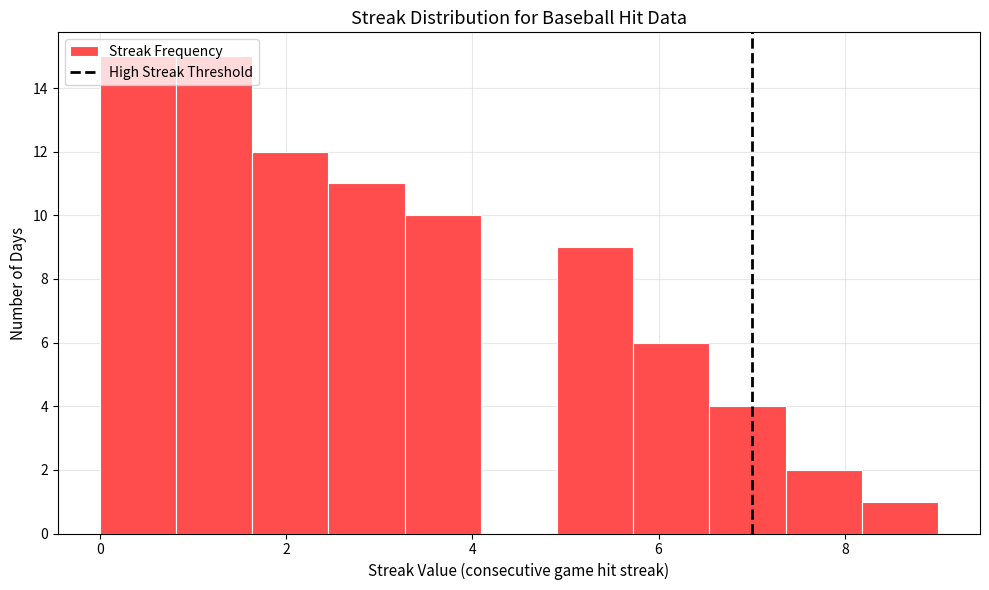

What is the height of the bar covering 8.2 to 9.0 on the x-axis? Neither the bar edges nor the heights are printed on the chart, so give them approximately, as read against the axes.

1